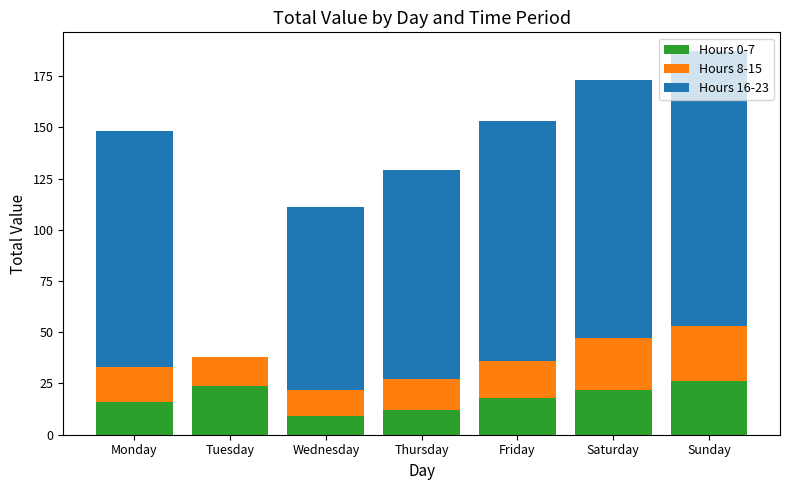

Is it true that Hours 0-7 equals 20 at Thursday?

False